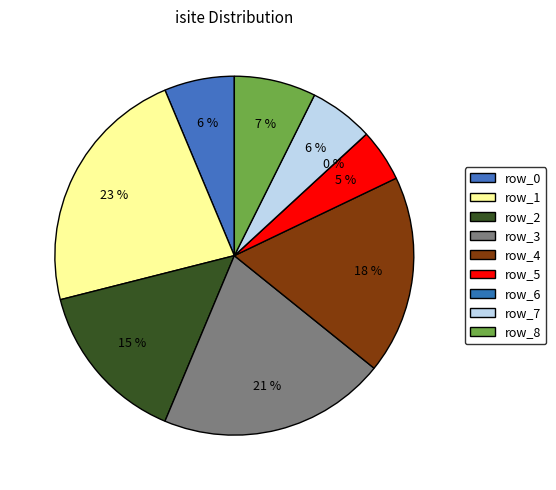

To the nearest percent, what is the average slice percentage?

11%